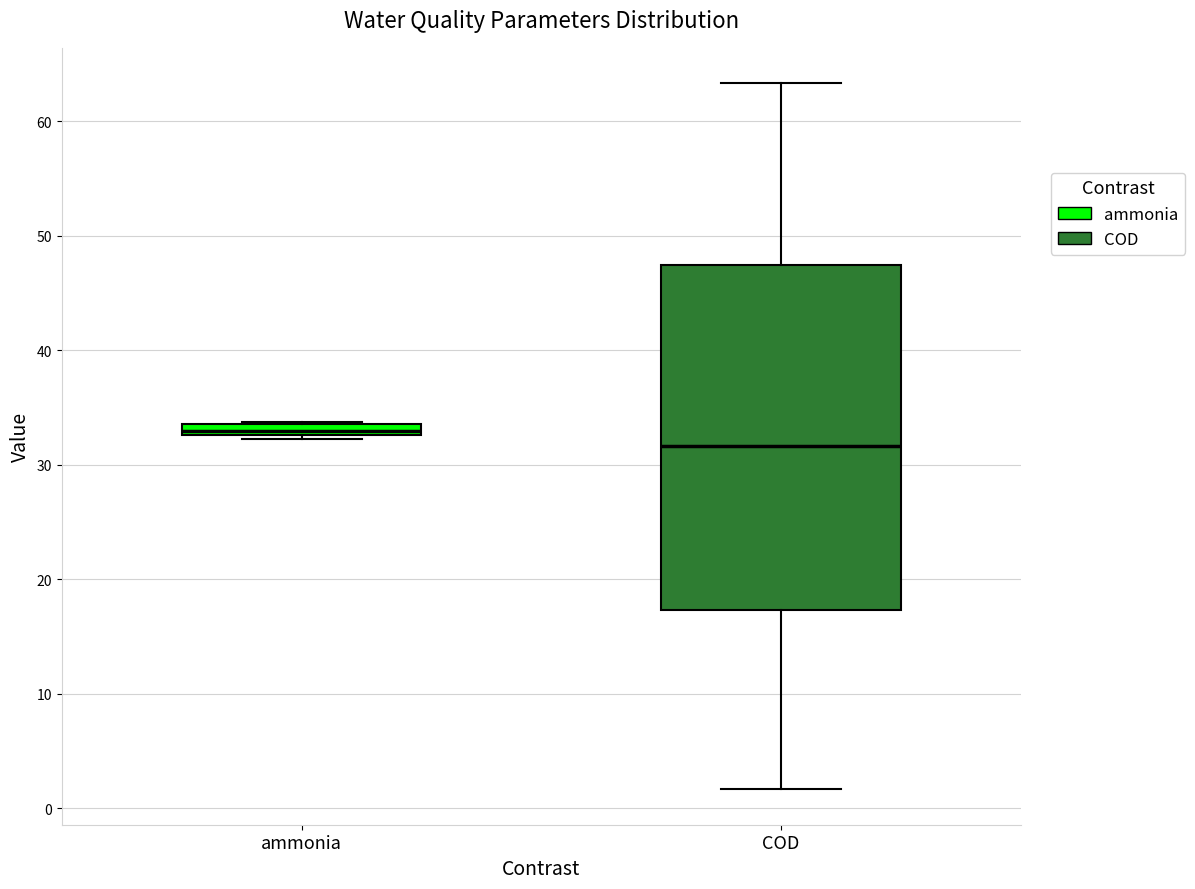

Where does the median line of the box for COD sit on the y-axis? The values are not printed on the chart, so give them approximately, as read against the axis.

32